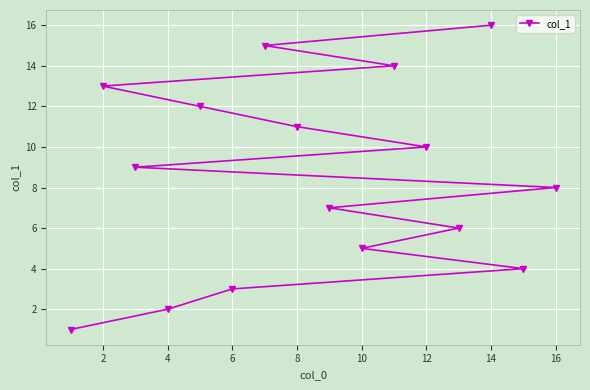

How many series are shown in this chart?

1